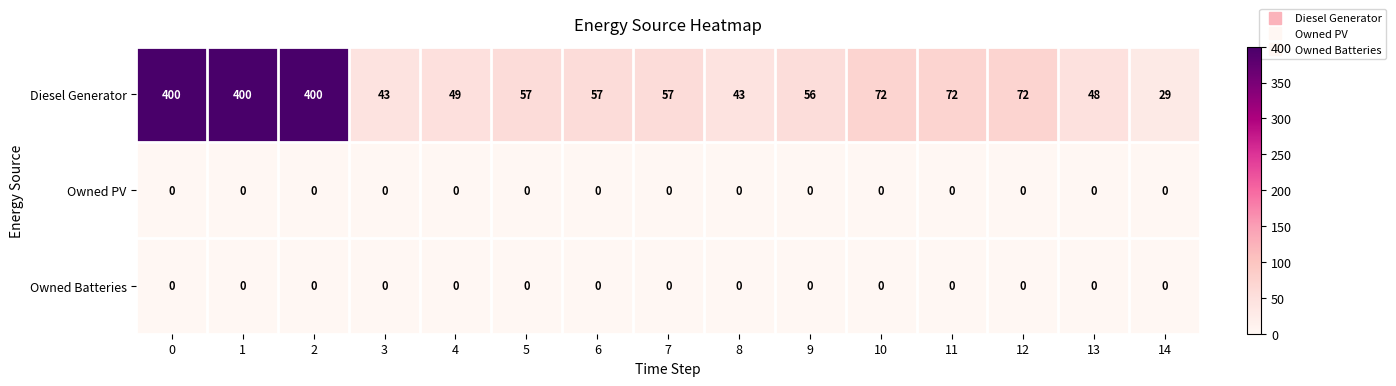

True or false: Owned PV has a value of 0 at 3.

True